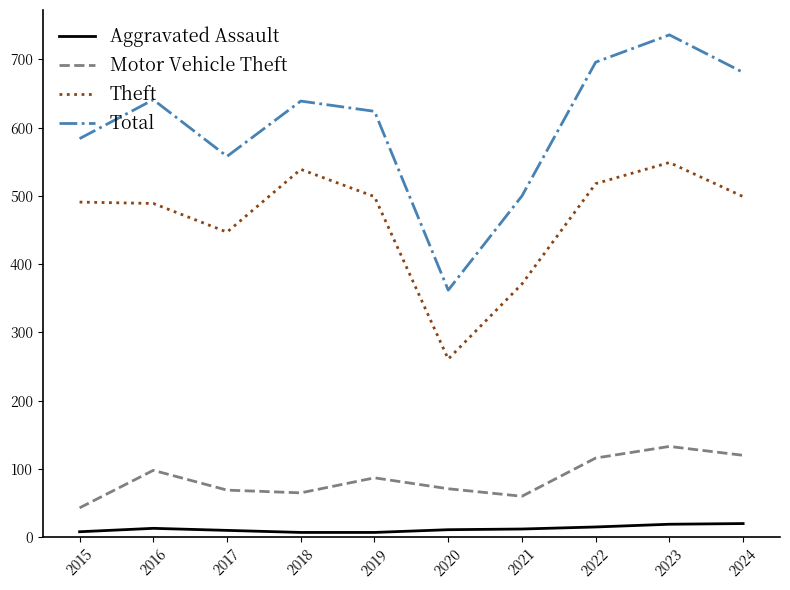

Is it true that Motor Vehicle Theft equals 118 at 2017?

False